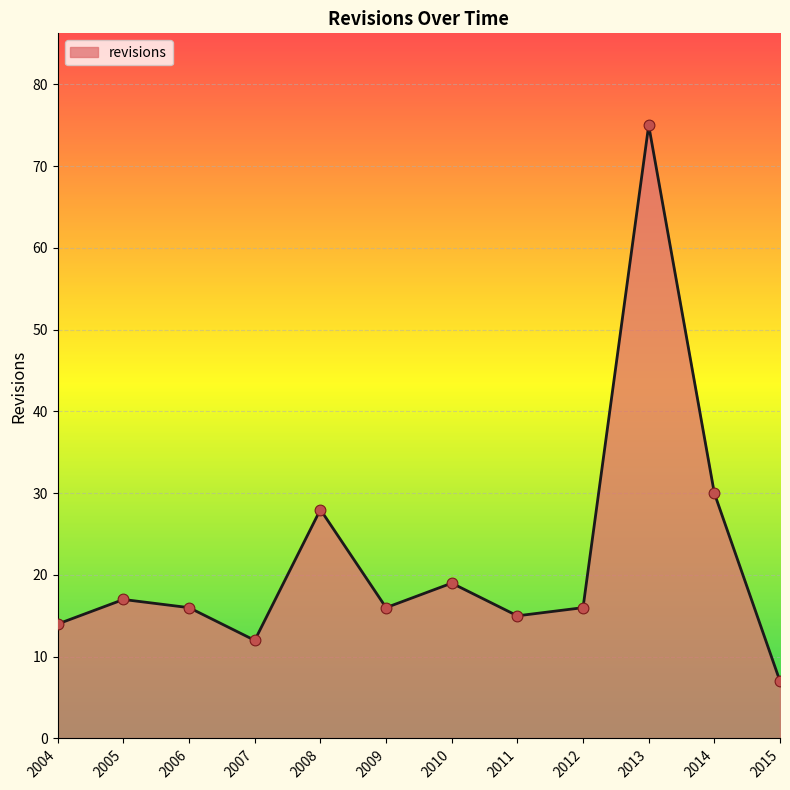

What is the change in value from 2007 to 2014?

+18